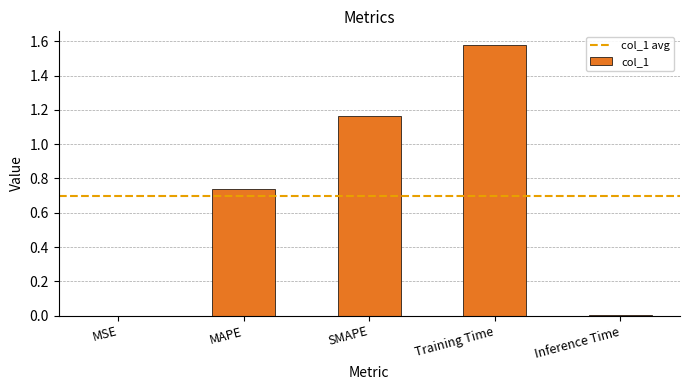

What is the ratio of the value at MAPE to the value at Training Time?

0.5